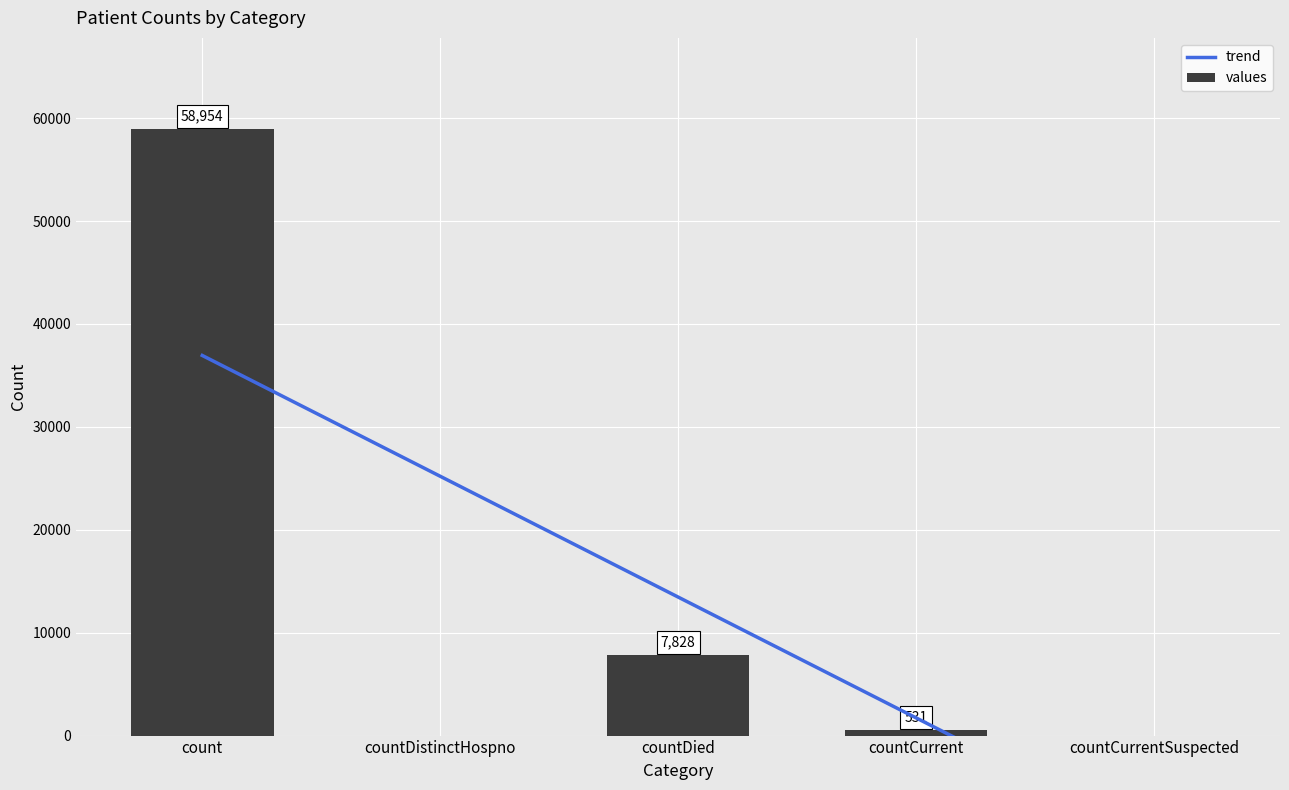

Which label corresponds to the smallest value in the chart?

countDistinctHospno